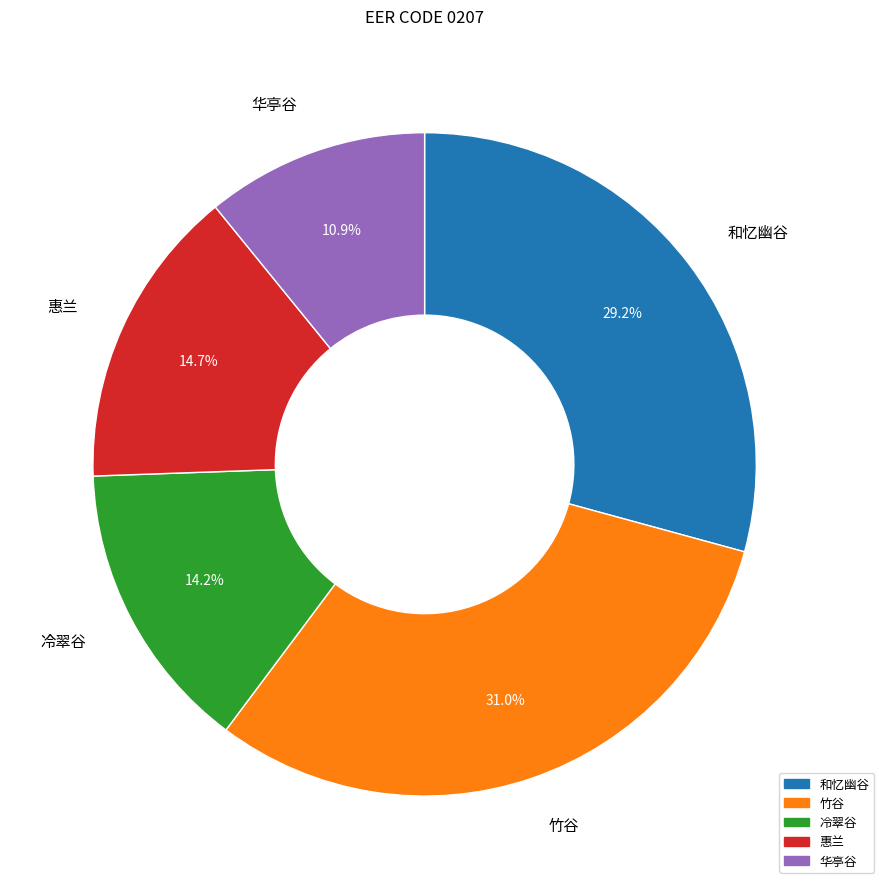

Is there a majority slice in this chart?

No